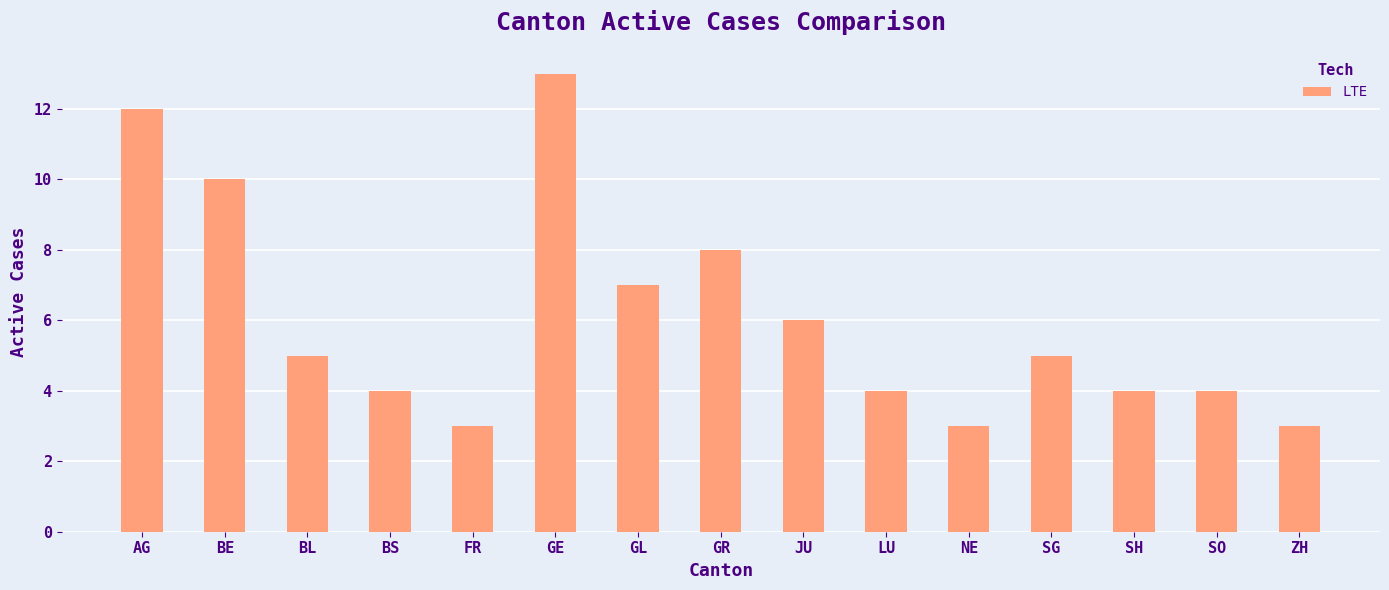

What is the approximate value at ZH?

3